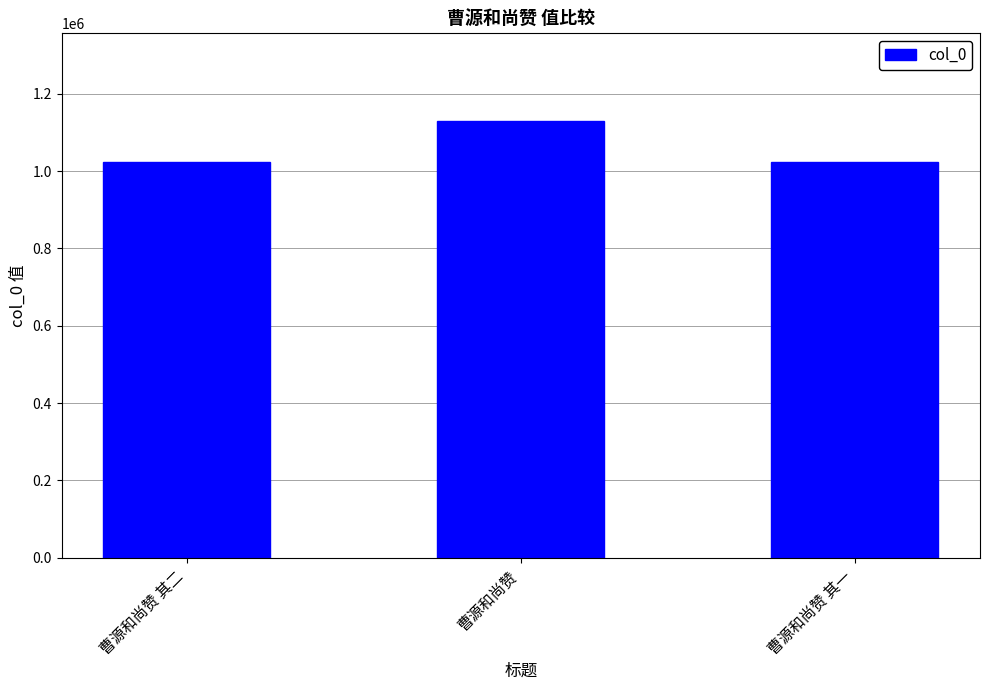

The chart shows a value of 338558 at 曹源和尚赞. True or false?

False